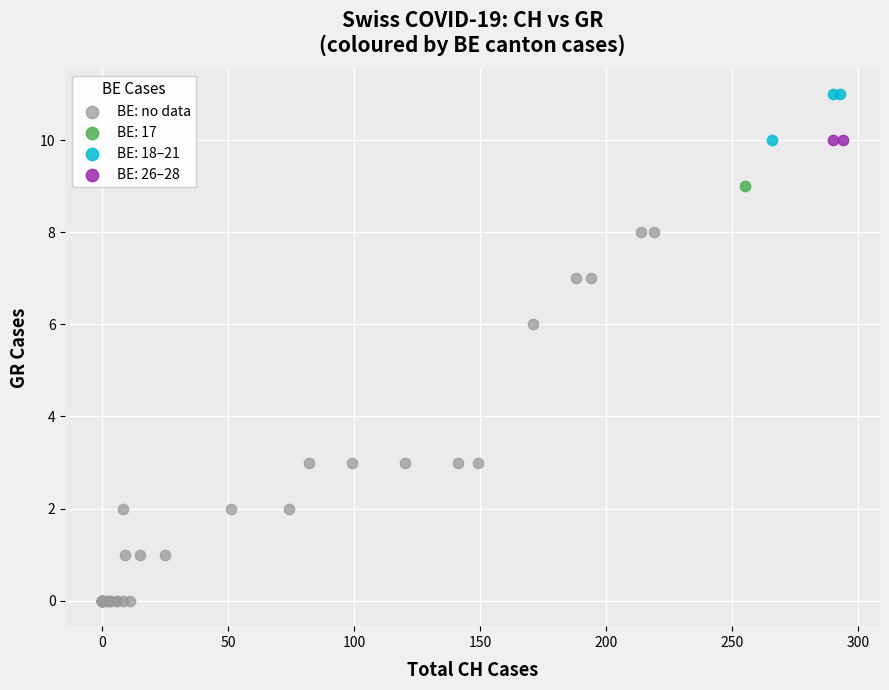

What are all the series names shown in the legend?

BE: no data, BE: 17, BE: 18–21, BE: 26–28